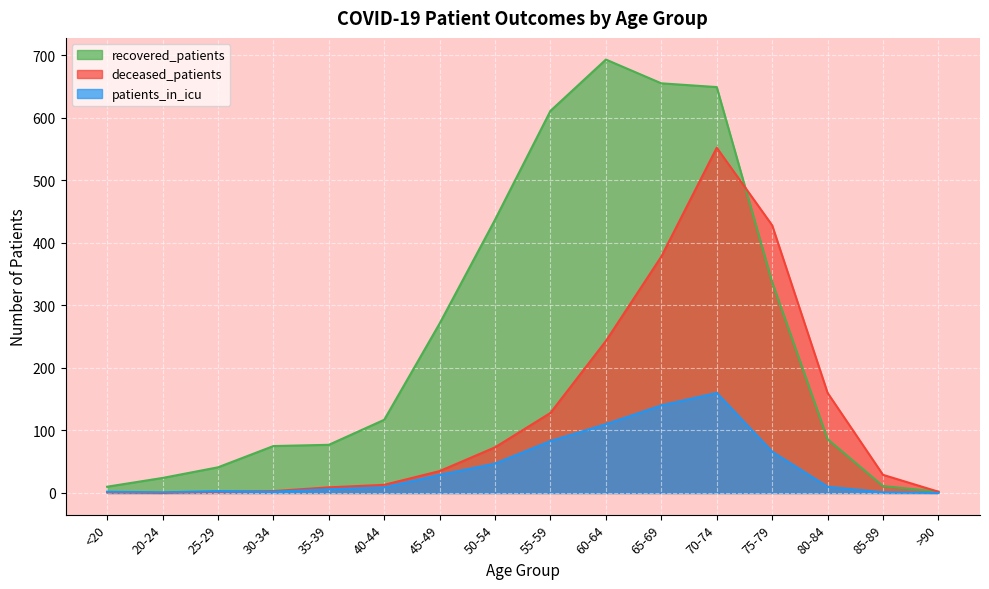

Which series has the largest range (max minus min)?

recovered_patients